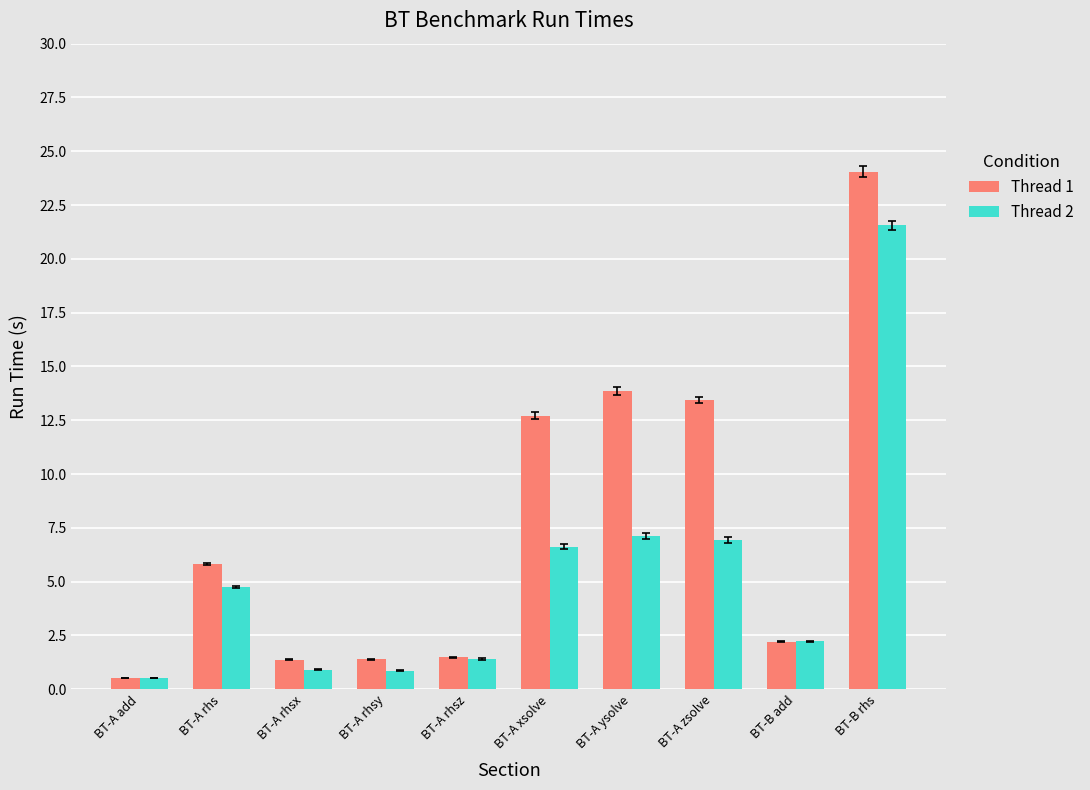

What is the maximum value for Thread 1?

24.1